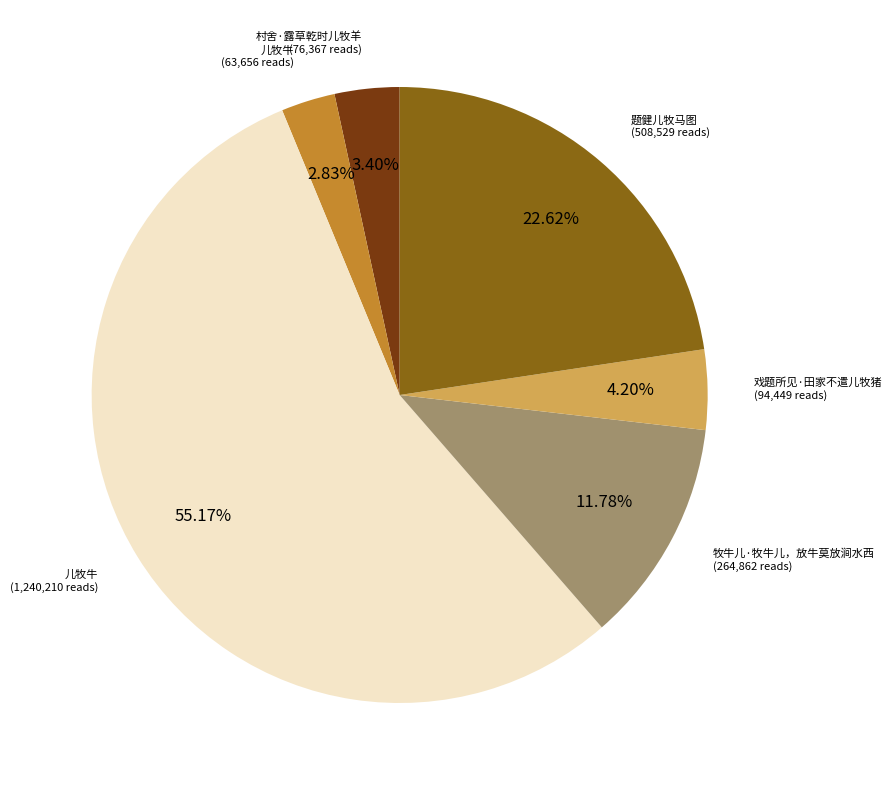

Count the number of slices in the pie.

6